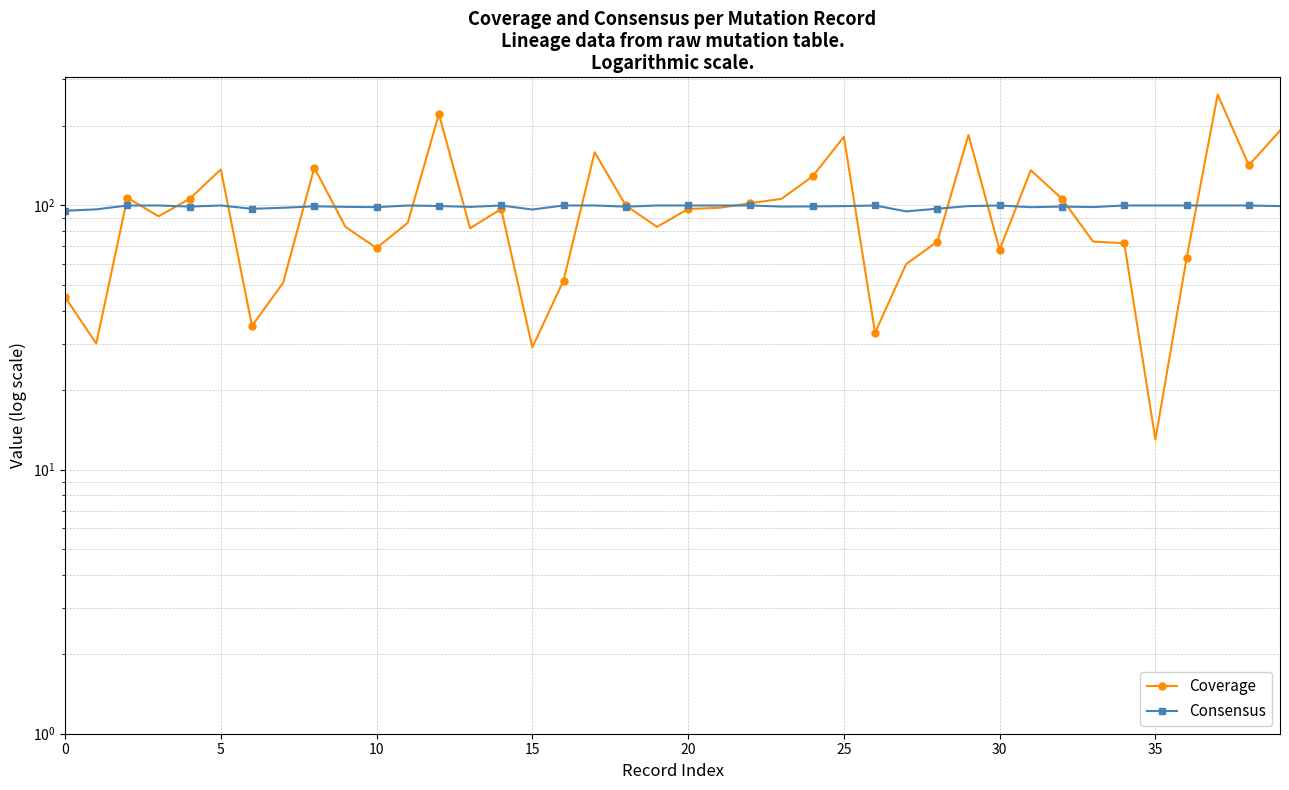

True or false: Coverage has a value of 48.0 at 20.

False